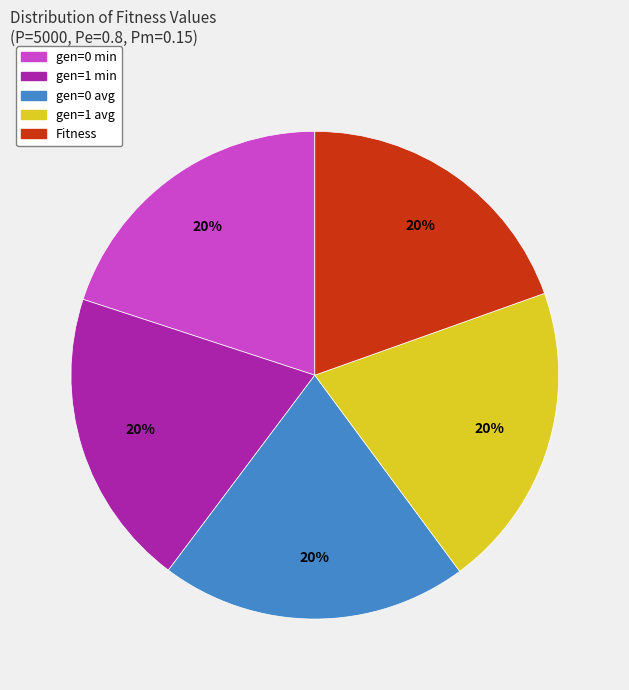

Approximately how many times larger is the value at gen=1 avg compared to gen=0 min?

1.0